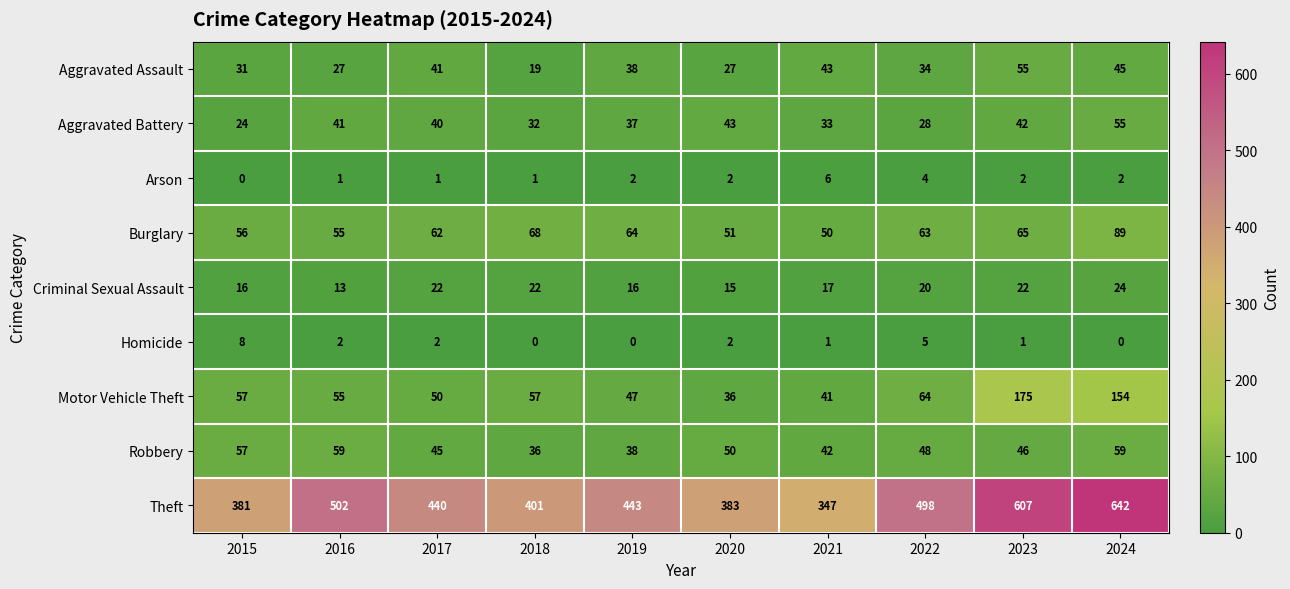

Which series changed the most between 2018 and 2020?

Motor Vehicle Theft